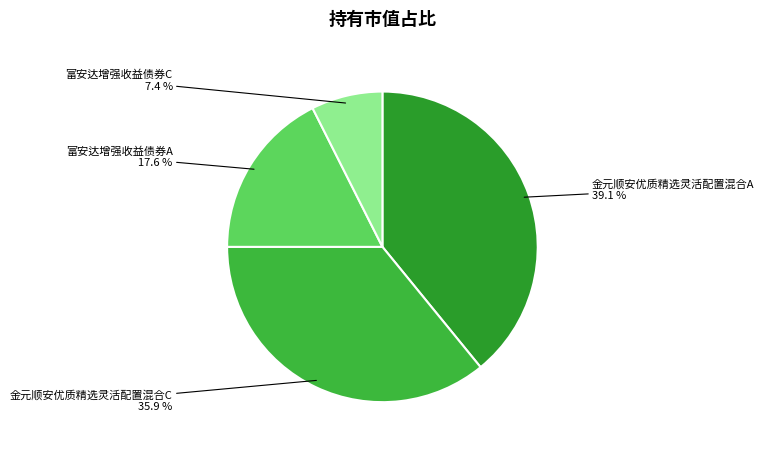

Is it true that 富安达增强收益债券C is 7% of the pie?

True